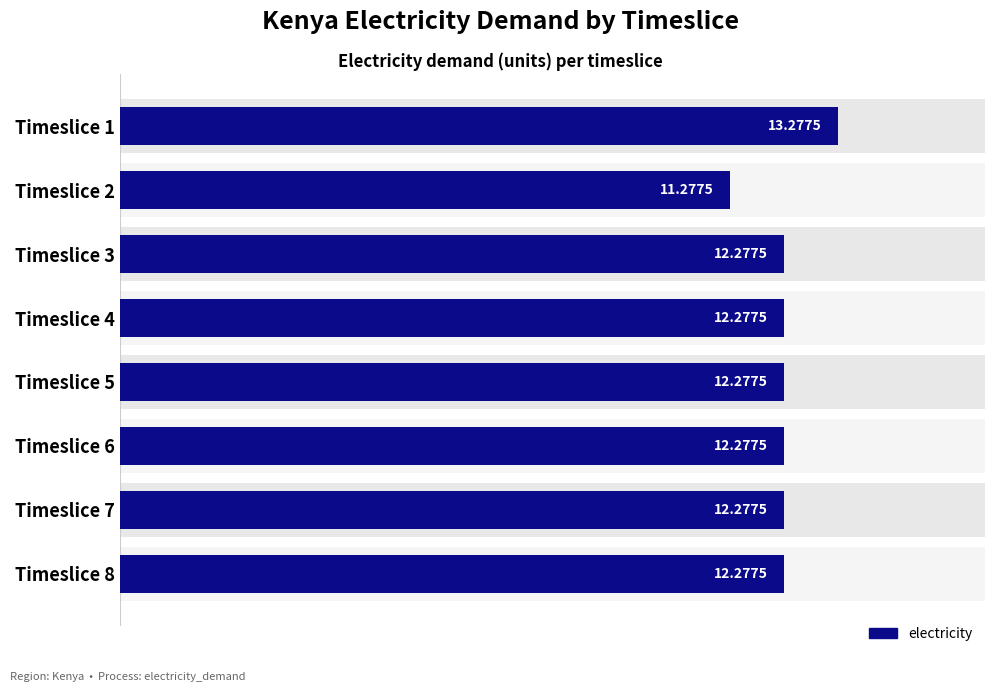

True or false: the data shows 7.0 at Timeslice 4.

False